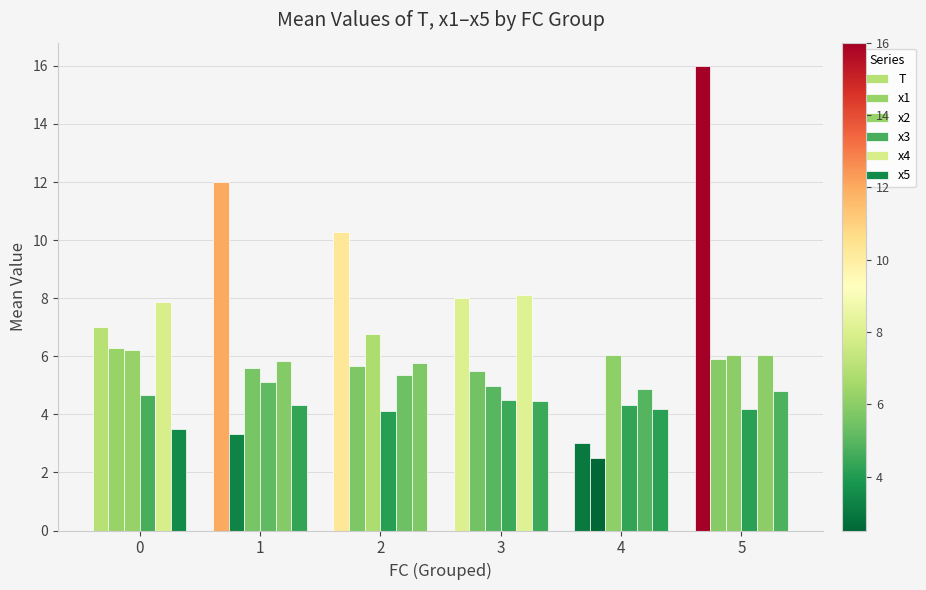

Are the bars horizontal?

No